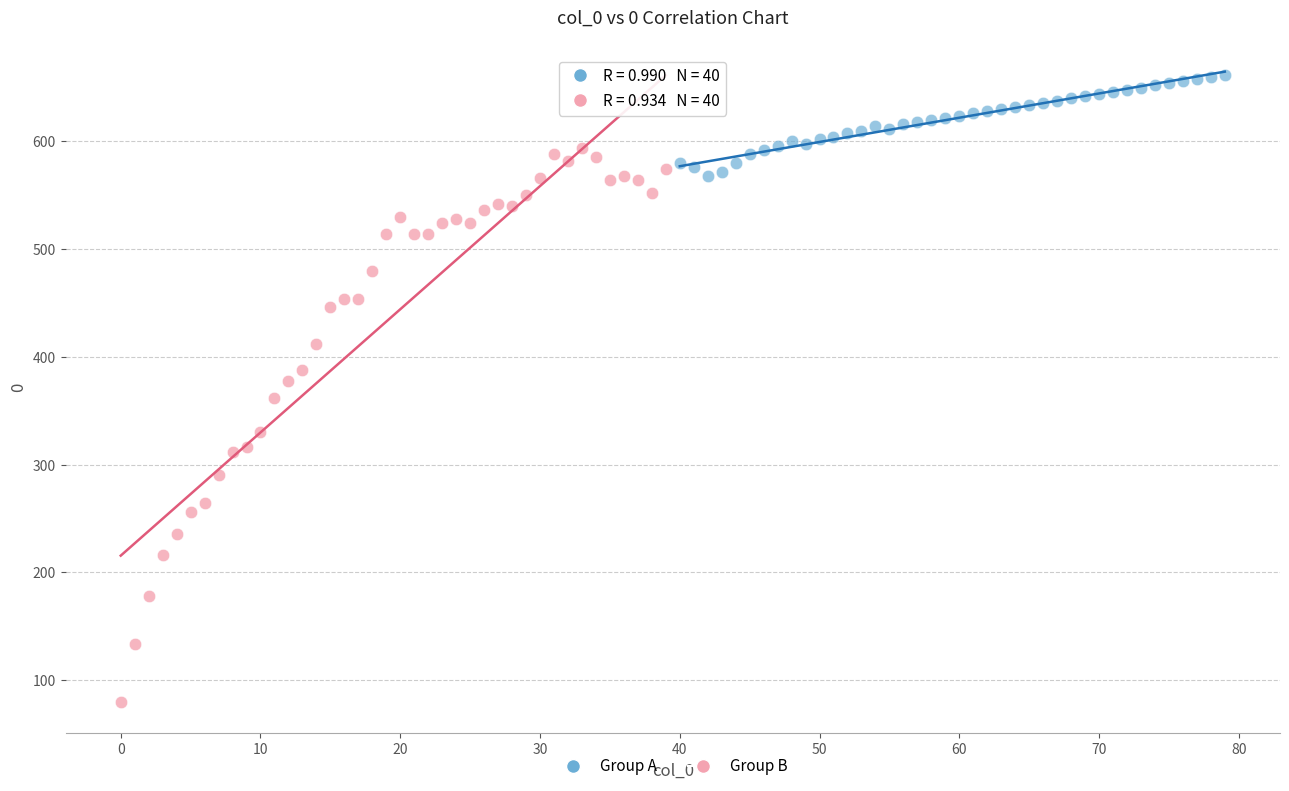

Which series has the widest spread of Y values?

Group B